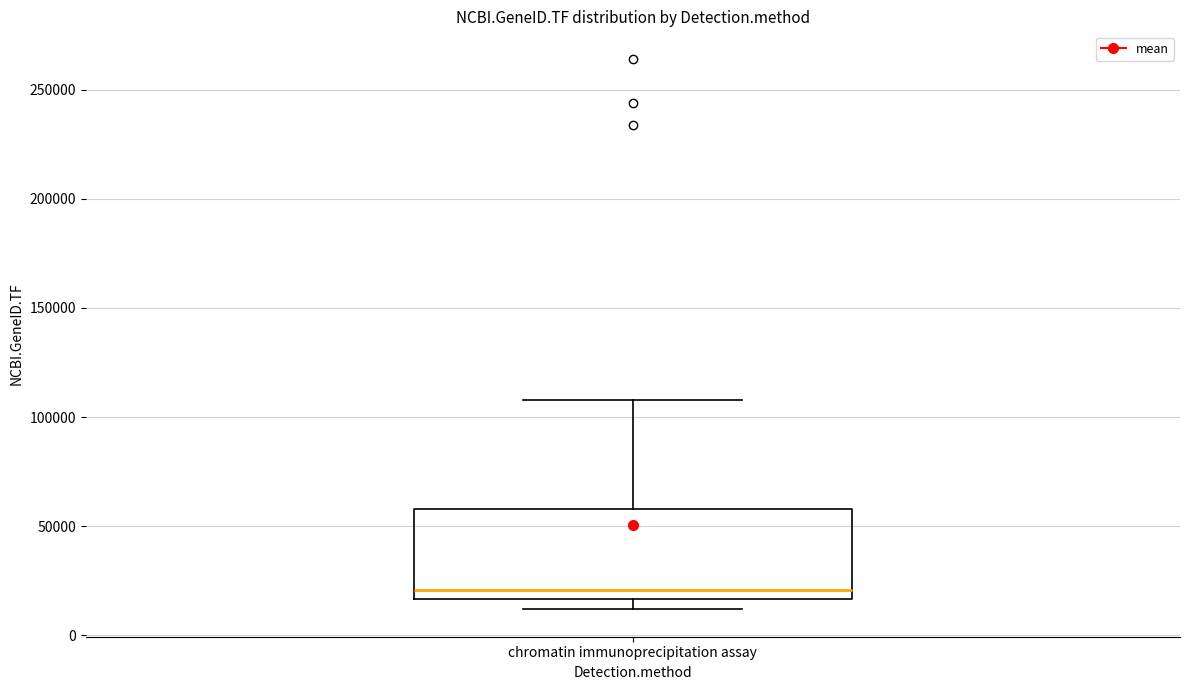

Read this box plot against the y-axis: the position of the median line, the range covered by the box, and the ends of both whiskers. The values are not printed on the chart, so give them approximately, as read against the axis.

median 20000, box 15000 to 60000, whiskers 10000 to 110000